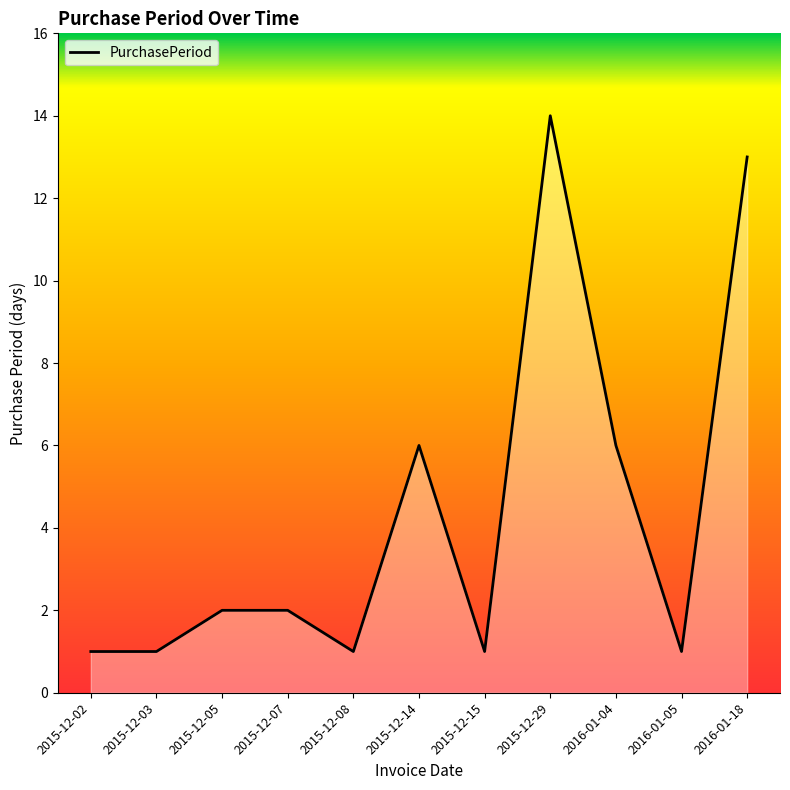

True or false: the data shows 9 at 2015-12-14.

False